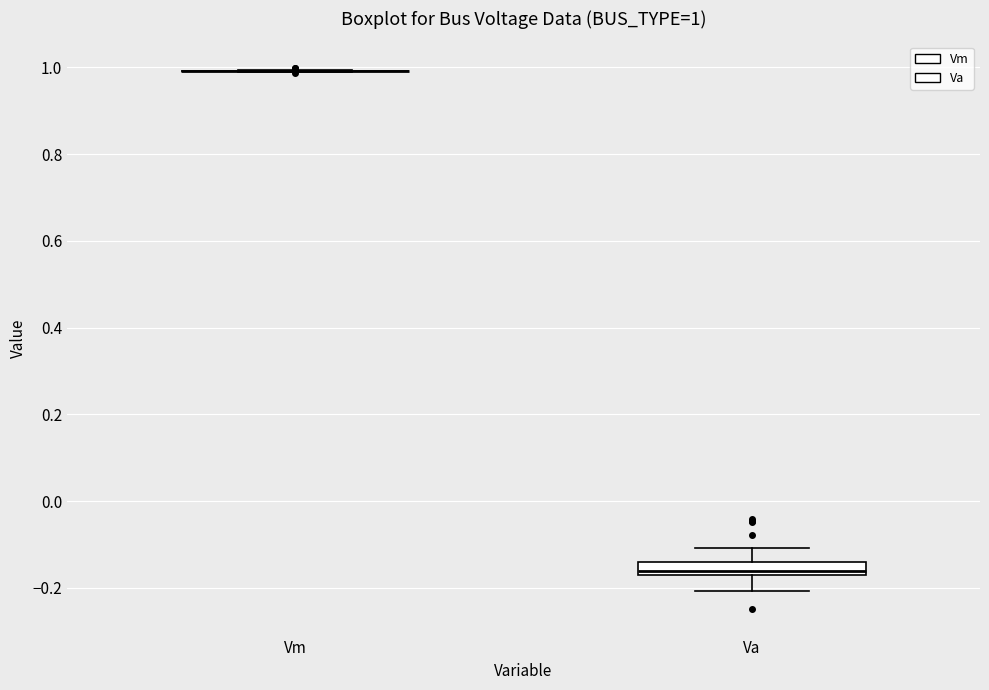

Which box is the tallest, from its lower edge to its upper edge?

Va